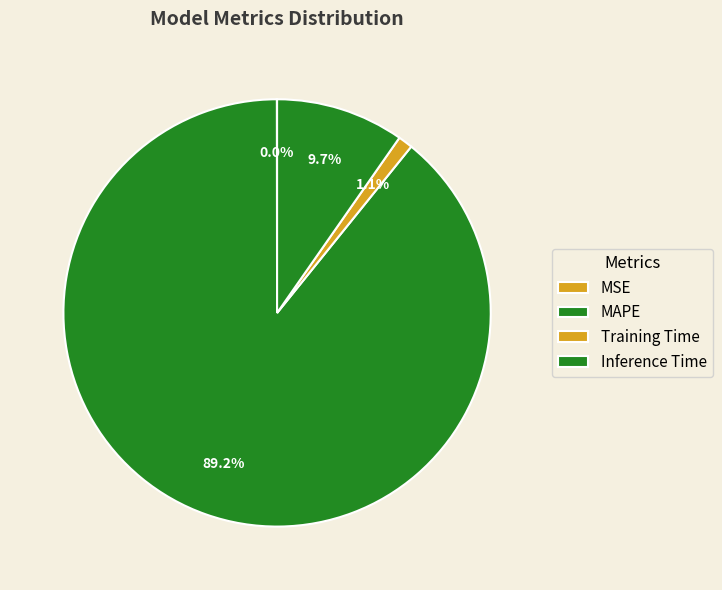

Which slice is the smallest?

MSE